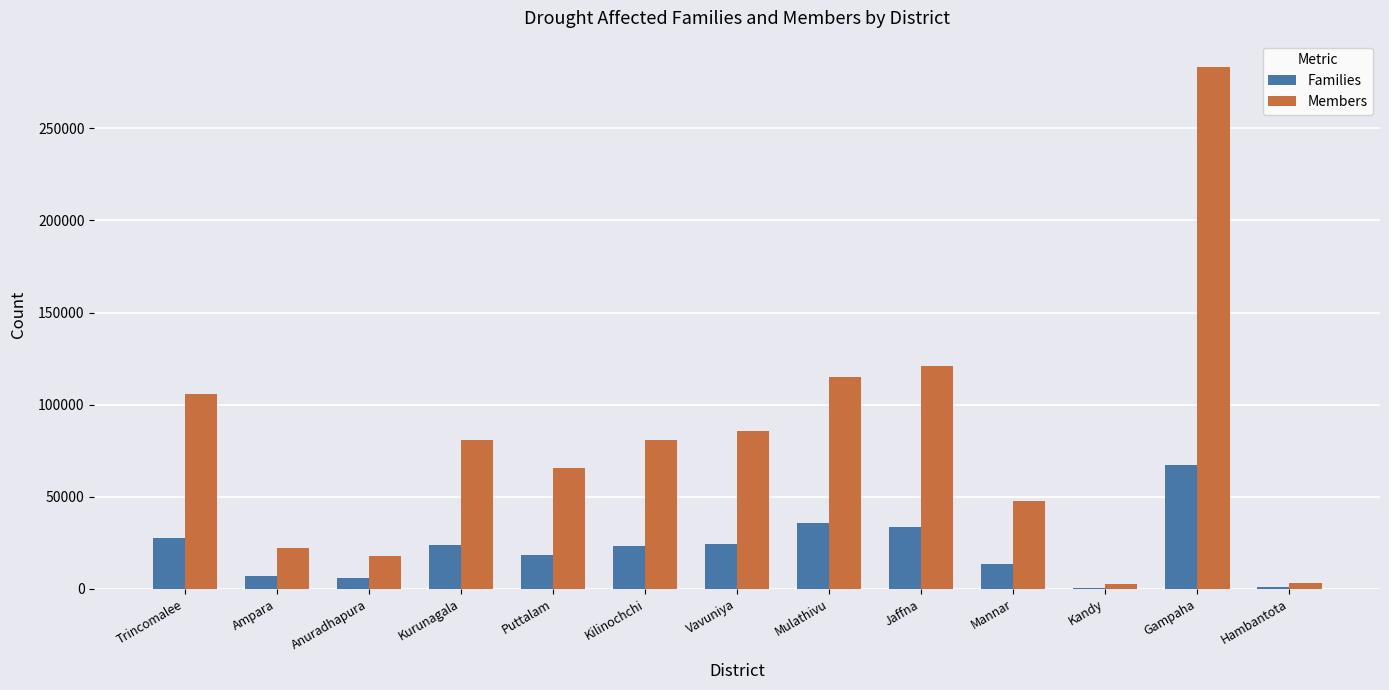

Is the value of Families at Trincomalee greater than the value of Members at Jaffna?

No